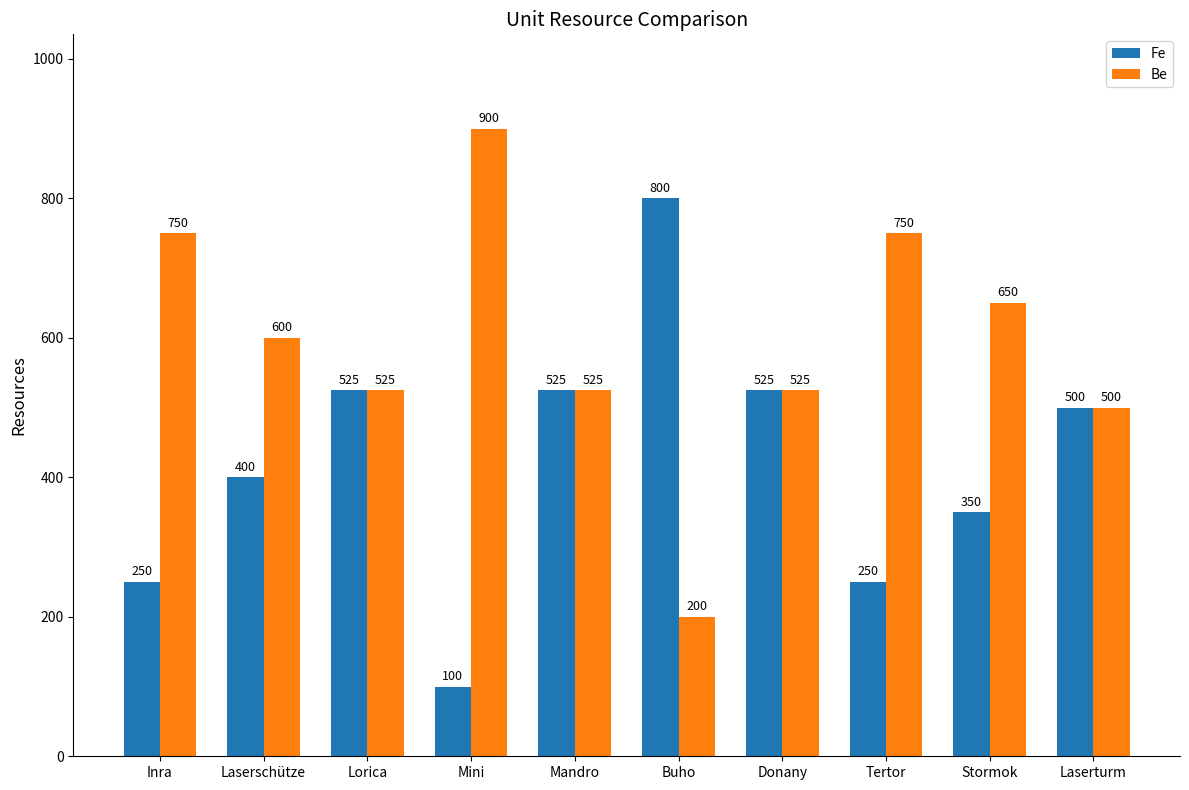

Reading right to left, transcribe all the data shown in this chart.

Fe: 500	350	250	525	800	525	100	525	400	250
Be: 500	650	750	525	200	525	900	525	600	750